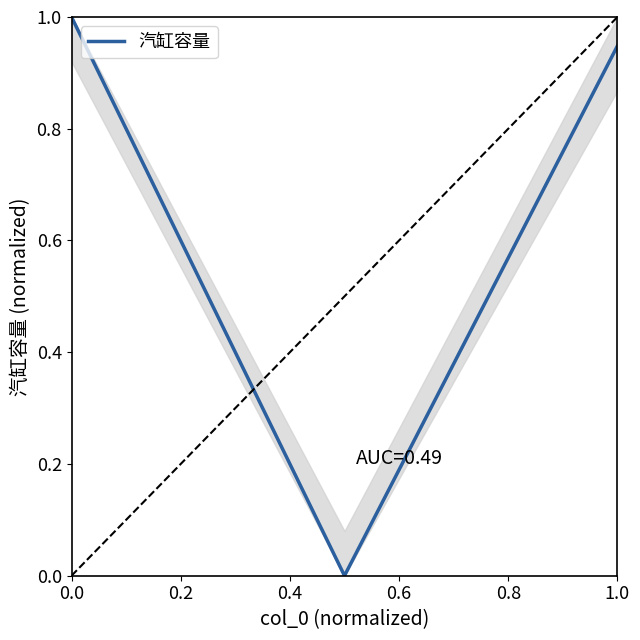

What is the difference between the maximum and minimum values?

1.0